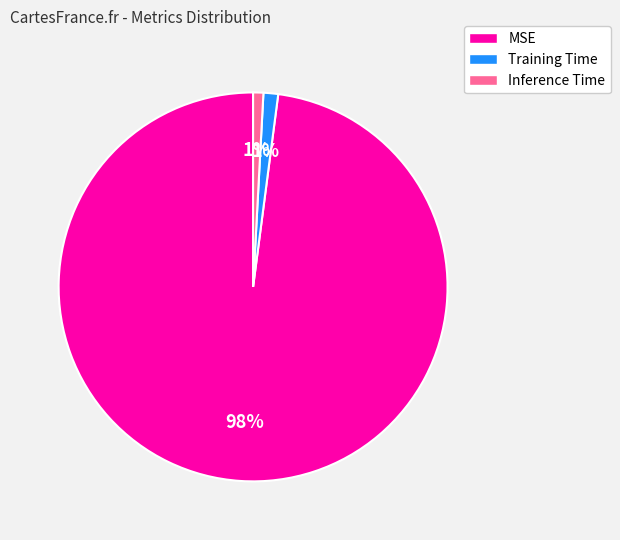

To the nearest percent, what is the combined percentage of MSE and Training Time?

99%